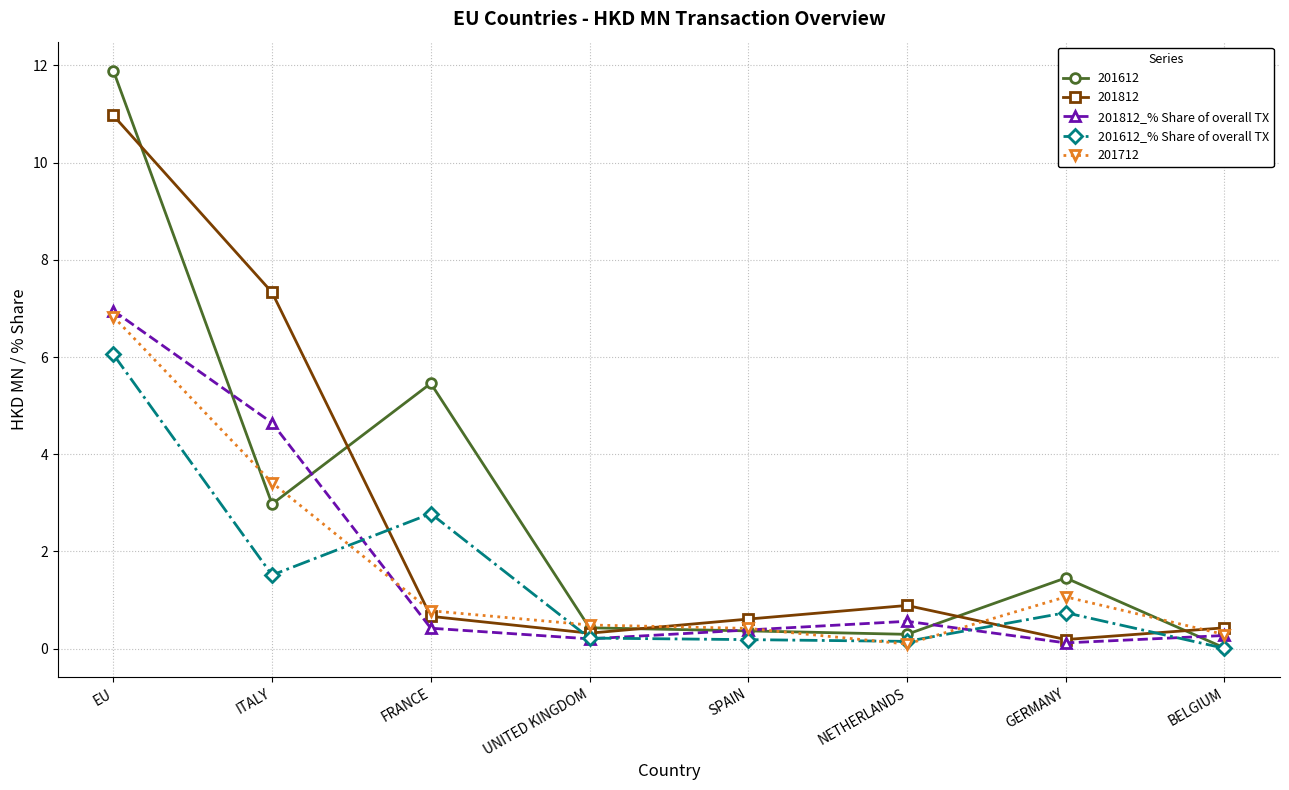

The 201812_% Share of overall TX series shows 4.6 at ITALY. True or false?

True